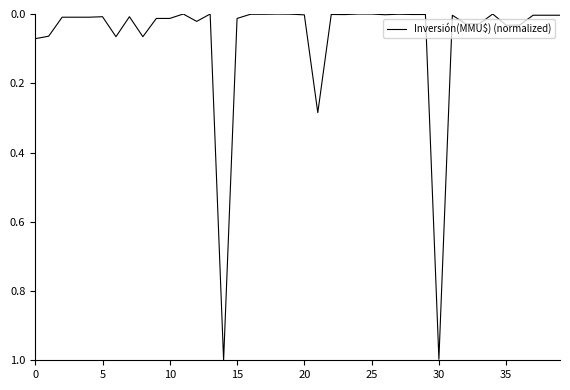

What is the difference between the maximum and minimum values?

1.0